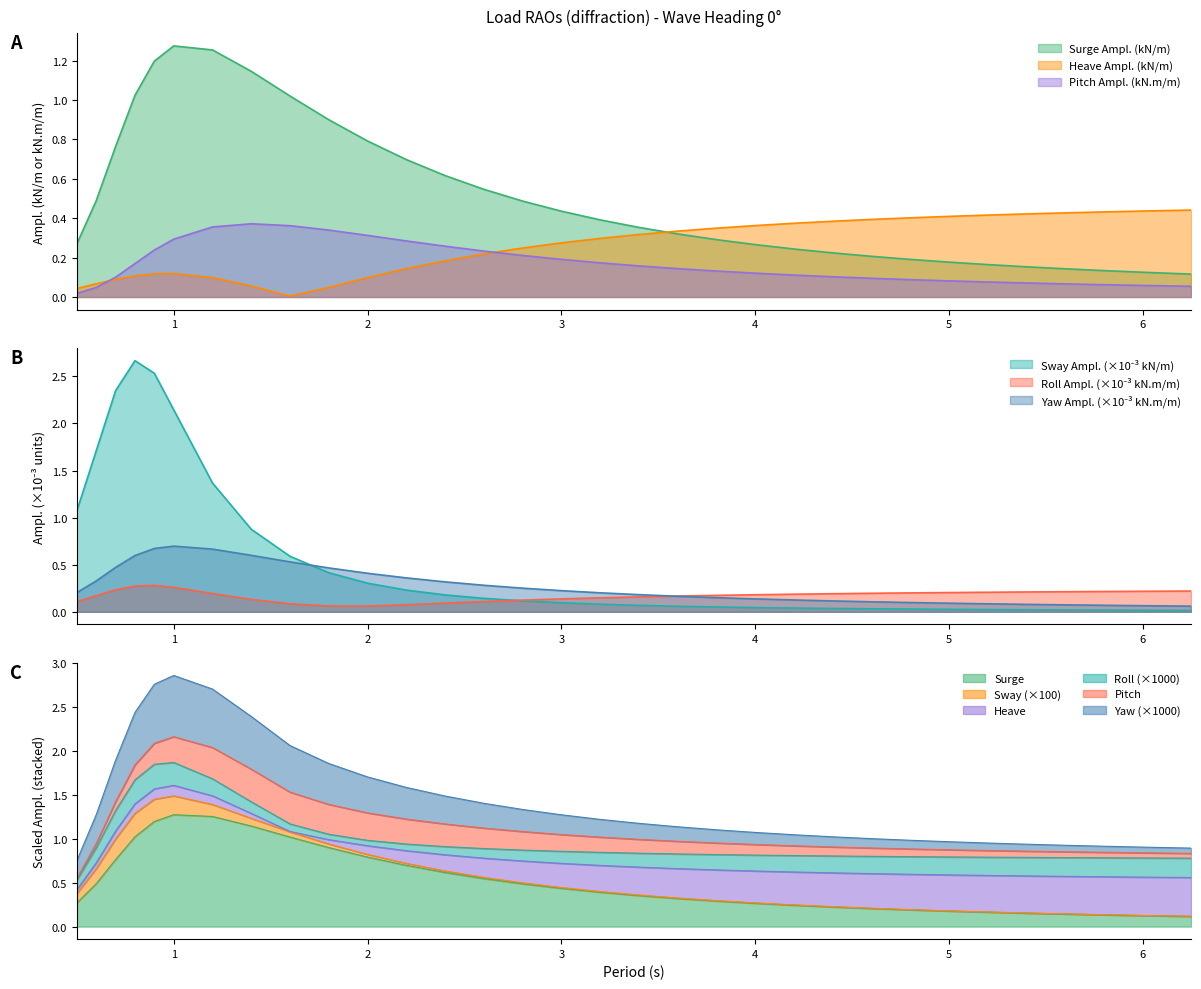

What is the sum of all Roll Ampl. (kN.m/m) values?

5.5